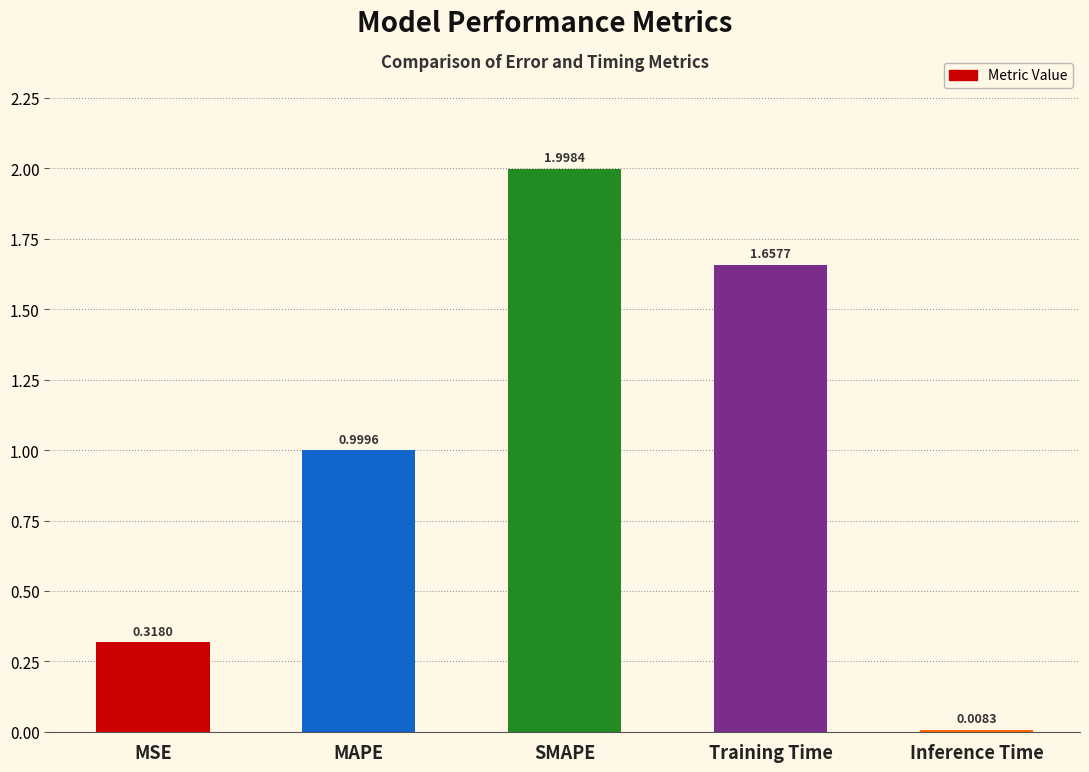

Where is the data nearest to the value 1?

MAPE